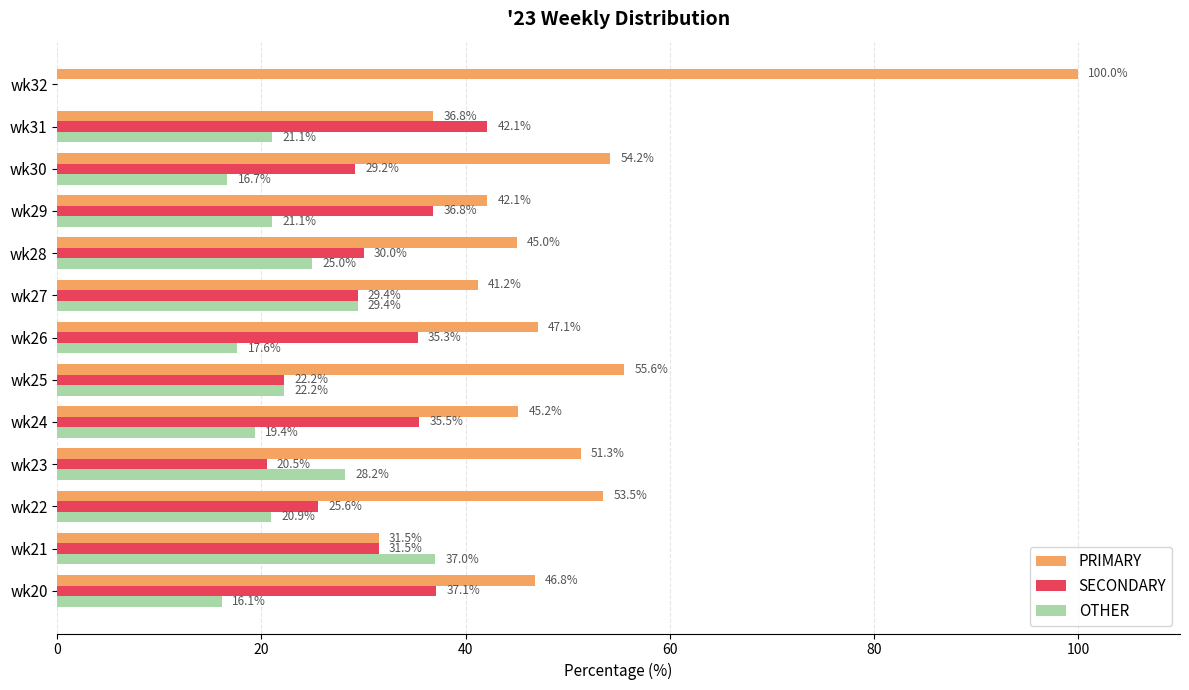

What is the total value across all series at wk23?

100.0